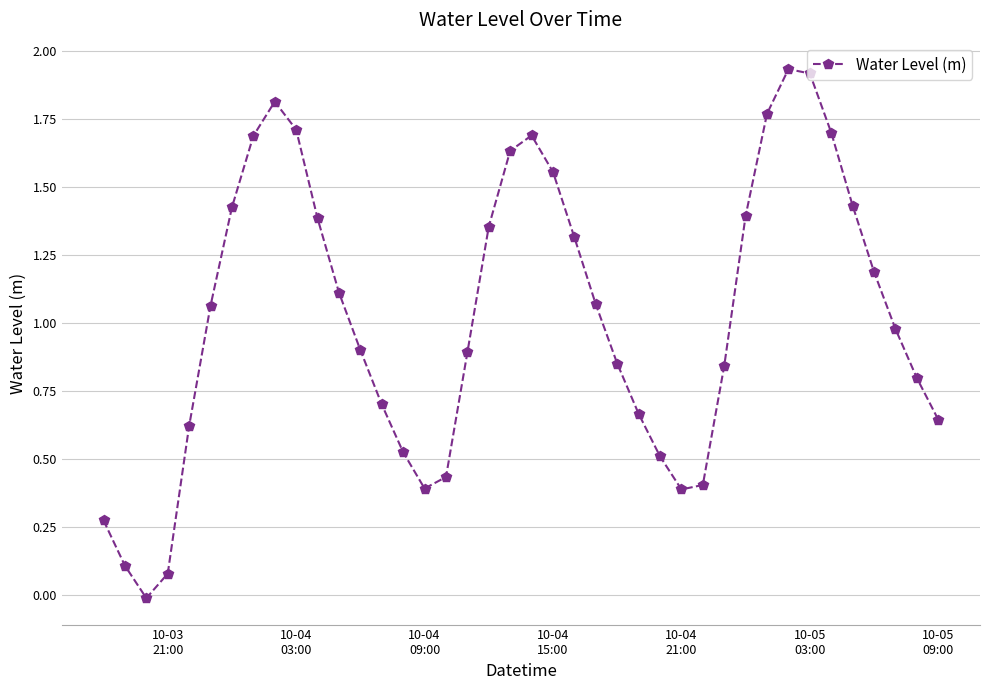

What is the value of the 23rd point from the left?

1.3